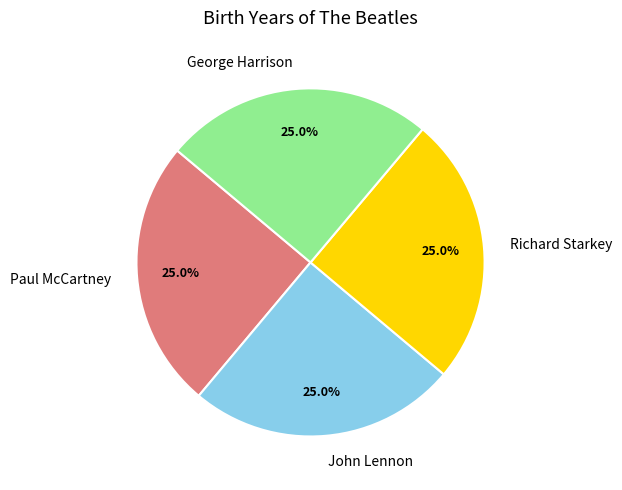

What is the ratio of the value at Richard Starkey to the value at George Harrison?

1.0